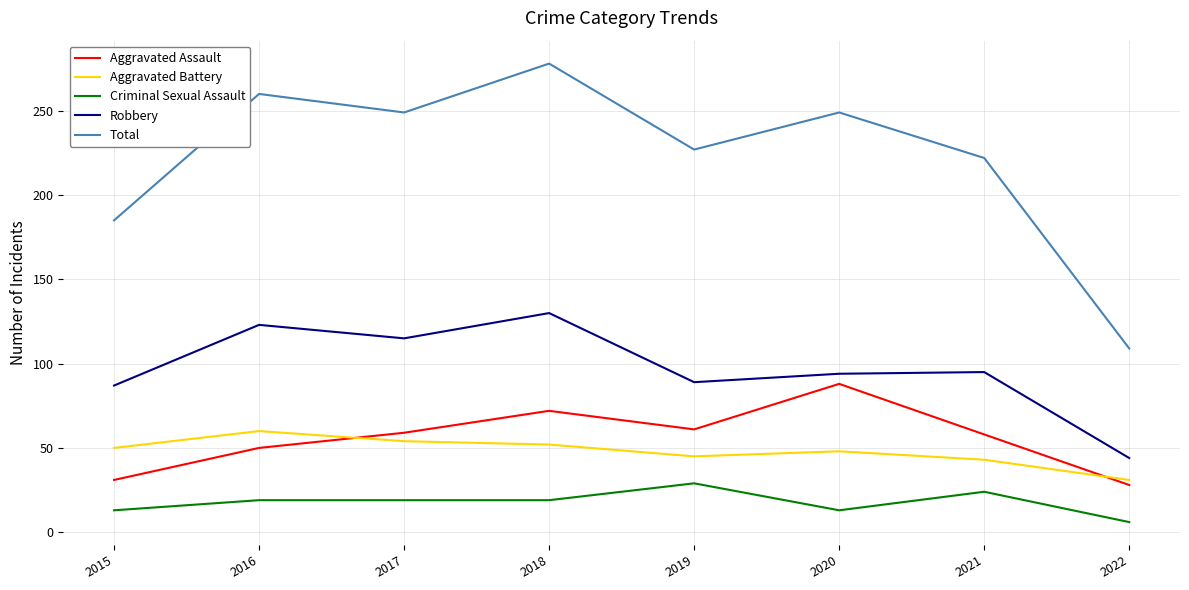

The Aggravated Assault series shows 45 at 2022. True or false?

False